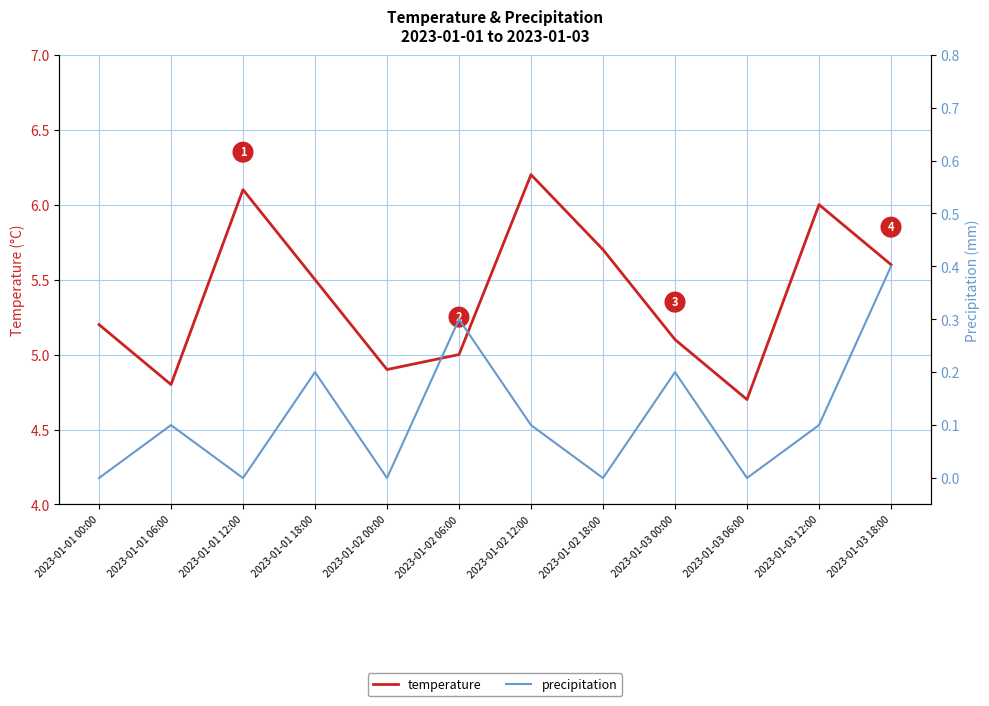

What is the lowest value of the temperature series?

4.7